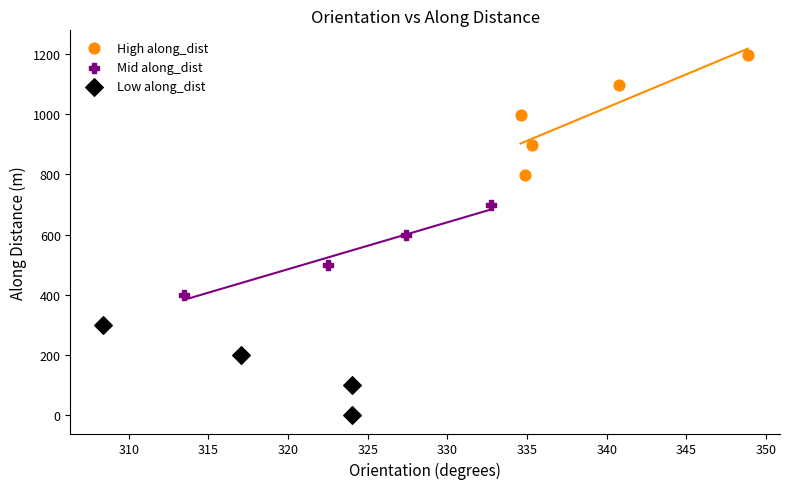

What are all the series names shown in the legend?

High along_dist, Mid along_dist, Low along_dist